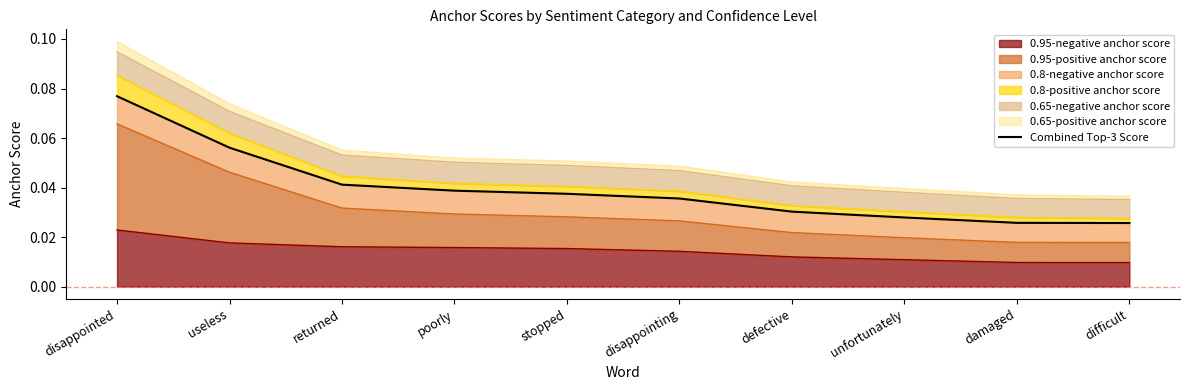

What is the label of the 5th point from the left?

stopped